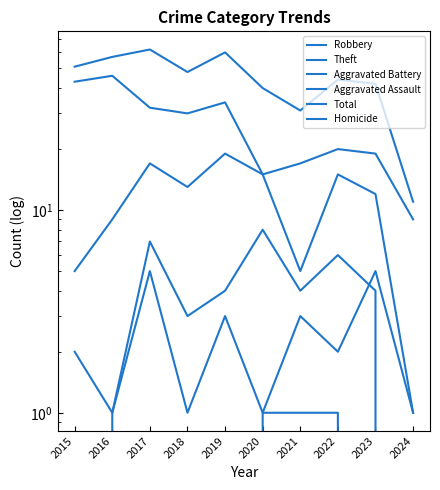

Rank the series at 2018 from lowest to highest value.

Homicide, Aggravated Assault, Aggravated Battery, Robbery, Theft, Total